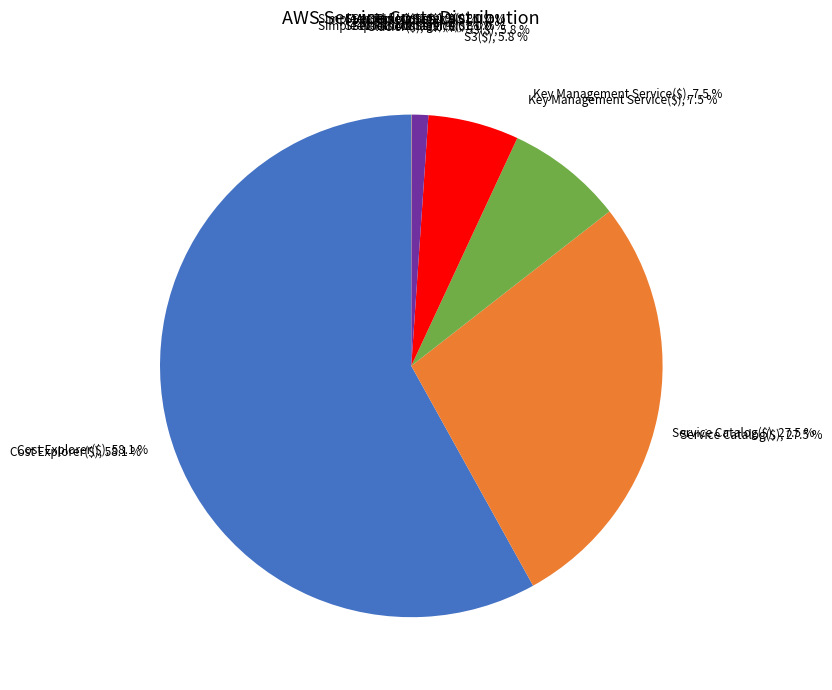

To the nearest percent, what portion does Service Catalog($) represent?

27%